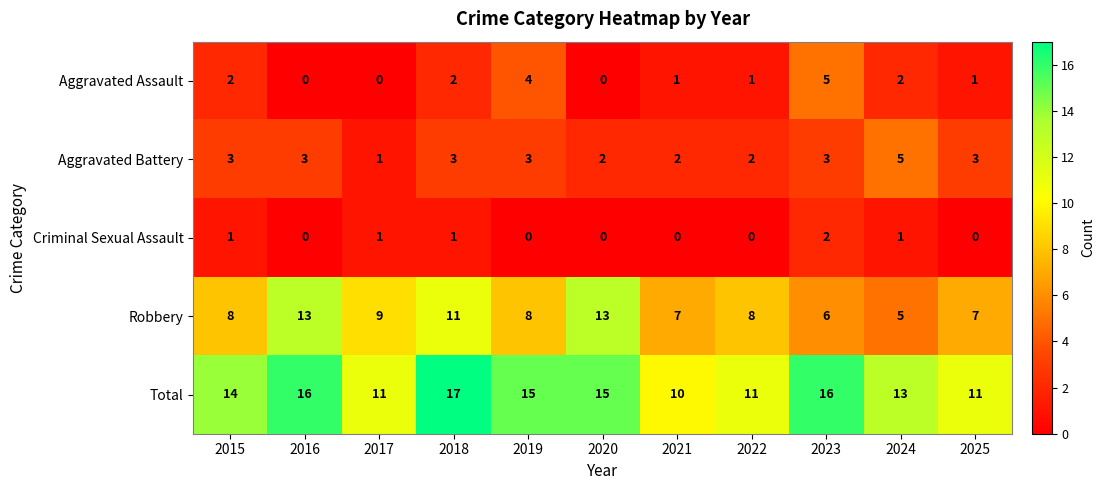

What is the sum of all Aggravated Assault values?

18